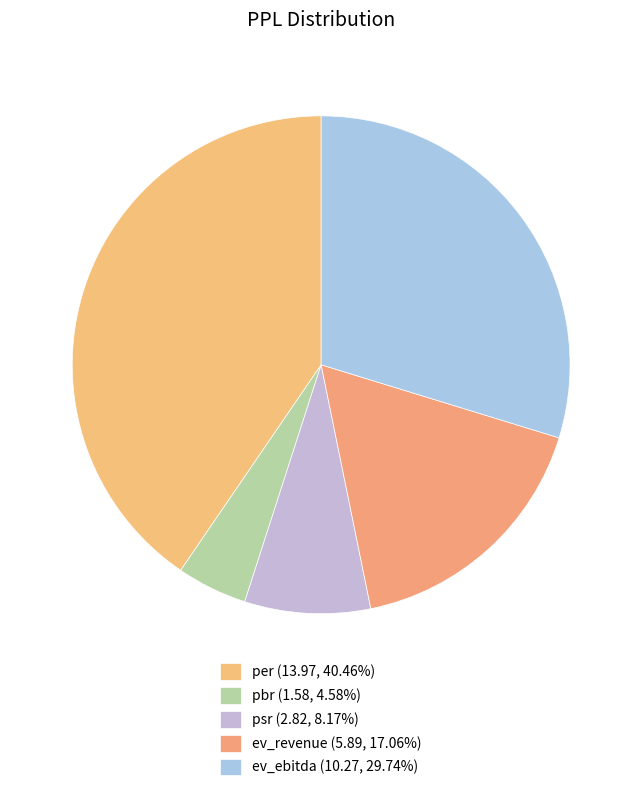

To the nearest percent, what is the difference between the ev_revenue and pbr slice percentages?

12%